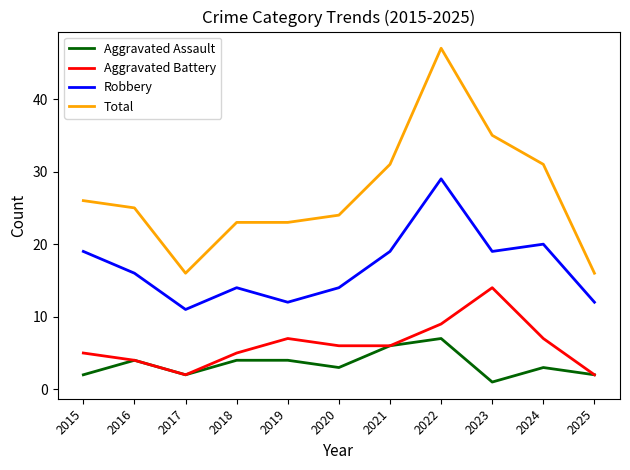

At which label does Aggravated Assault first exceed 3?

2016